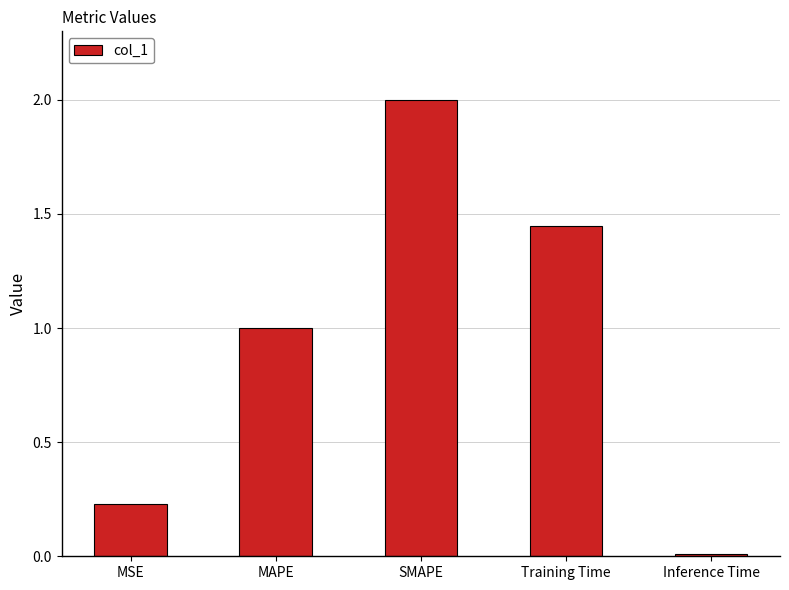

True or false: the data shows 0.6 at SMAPE.

False